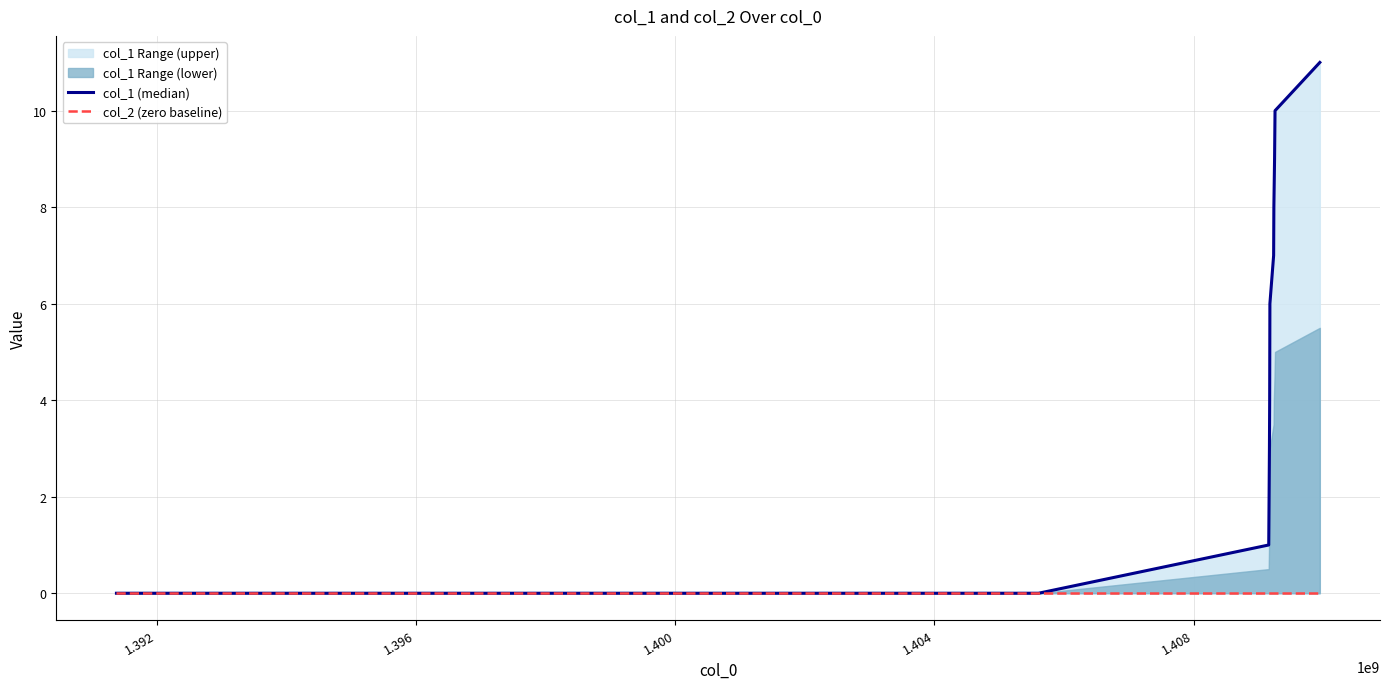

Rank the series by their maximum value, from lowest to highest.

col_2 (zero baseline), col_1 (median)